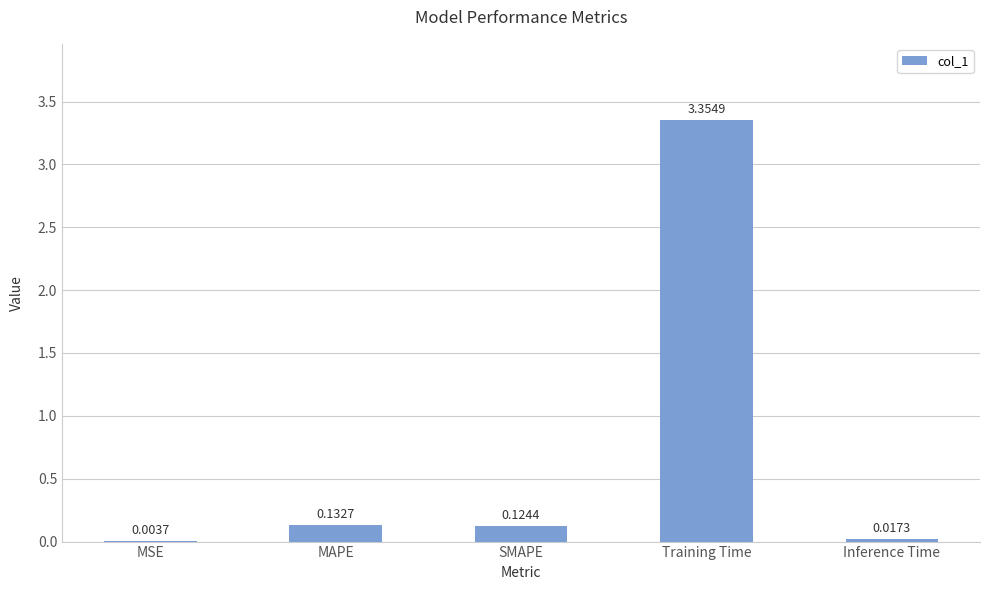

Are the bars horizontal?

No